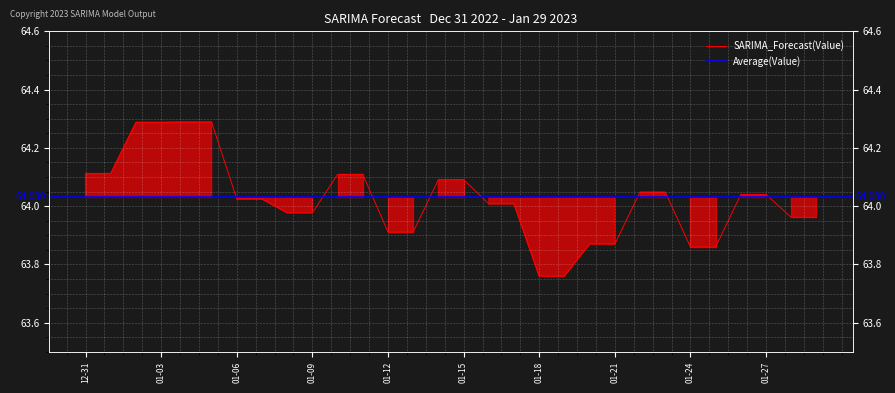

What is the sum of all values?

1920.7